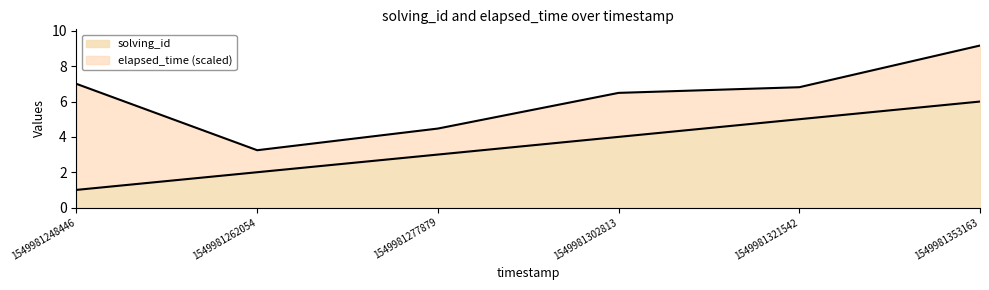

Is it true that the value at 1549981262054 is 1?

False